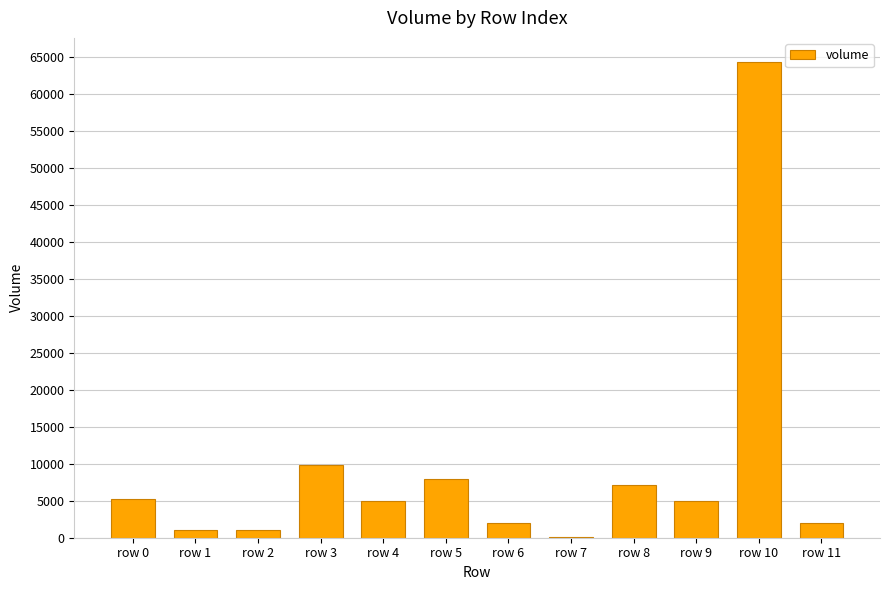

Which has a higher value, row 5 or row 1?

row 5